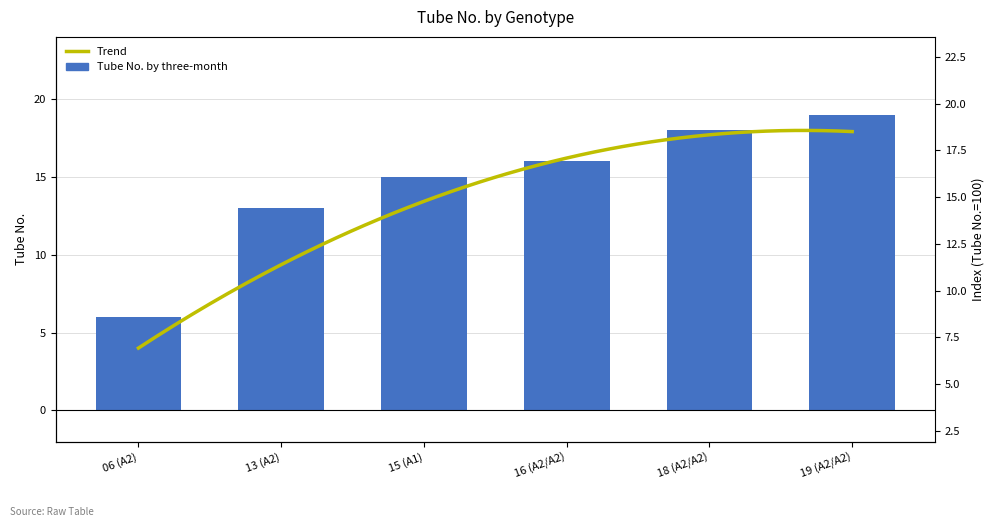

What is the sum of all values?

87